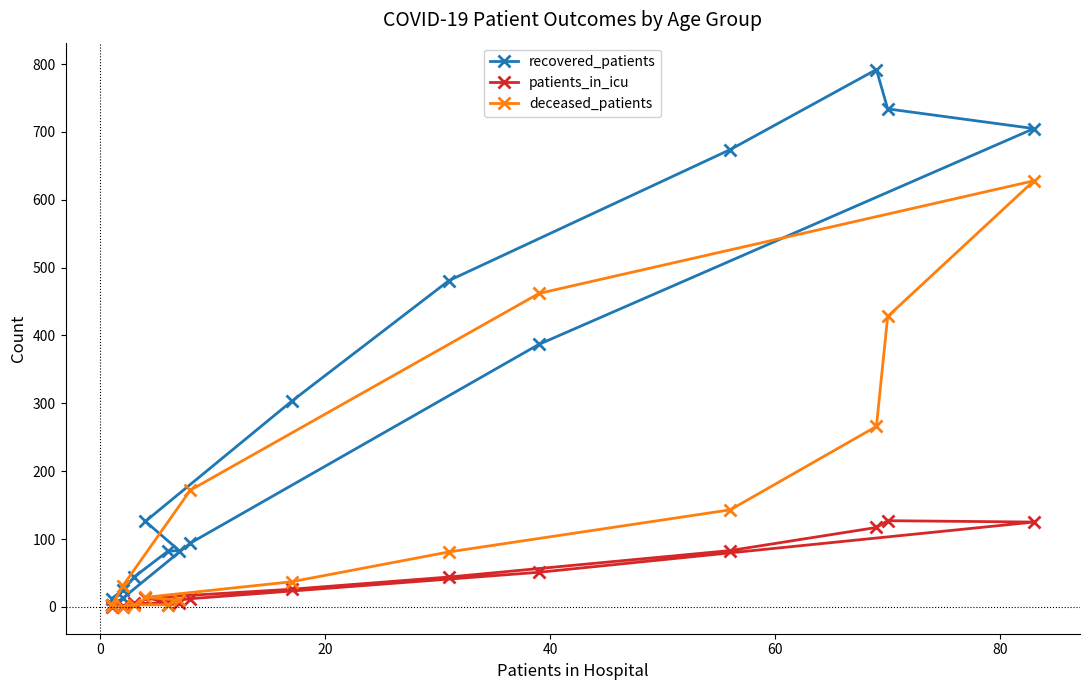

What is the difference between the second highest and minimum values in the recovered_patients series?

732